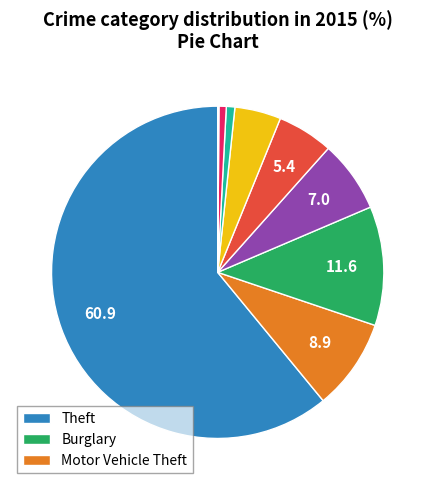

Is there any slice that represents more than half of the pie?

Yes